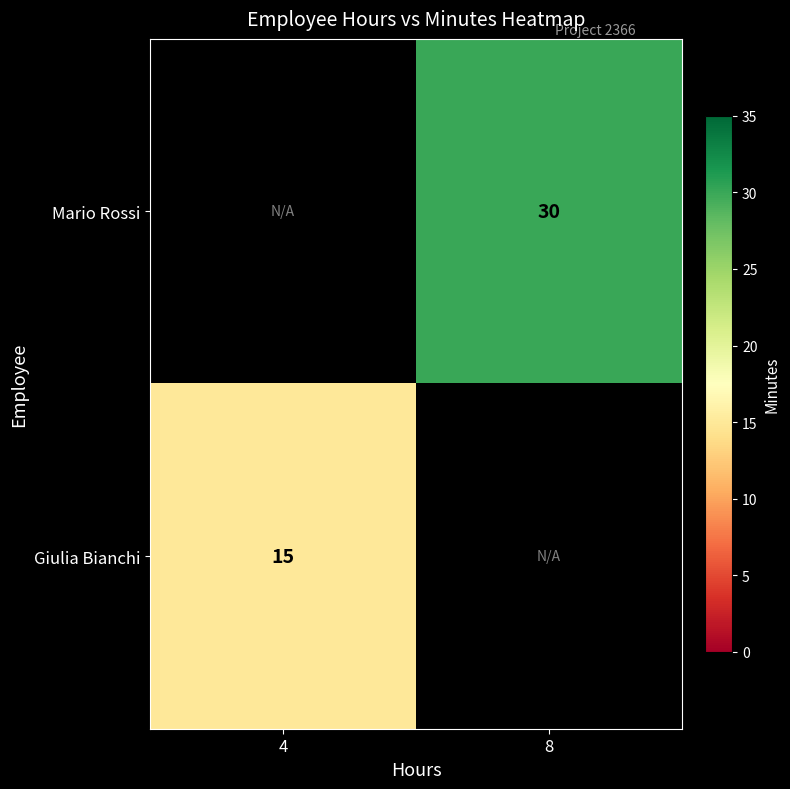

True or false: Mario Rossi has a value of 6.2 at 8.

False